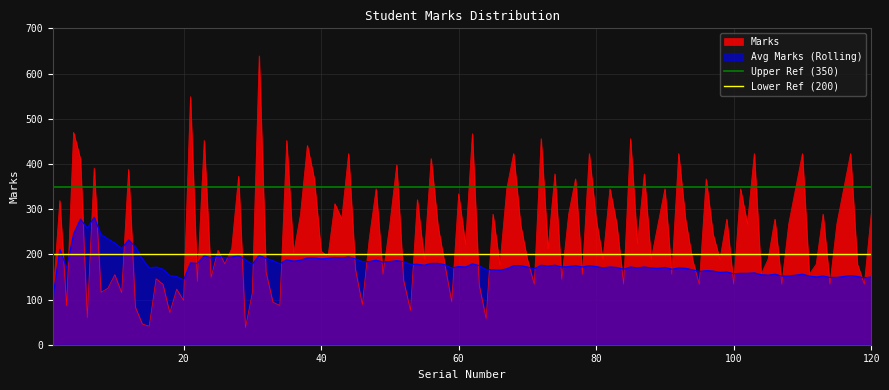

What is the lowest value of the Marks series?

38